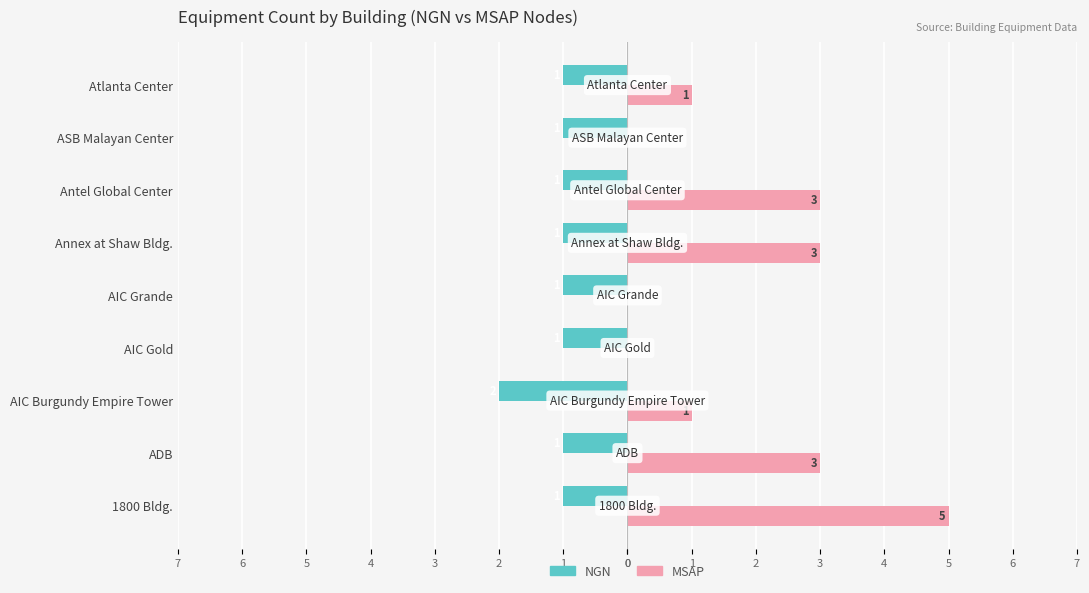

What are all the series names shown in the legend?

NGN, MSAP